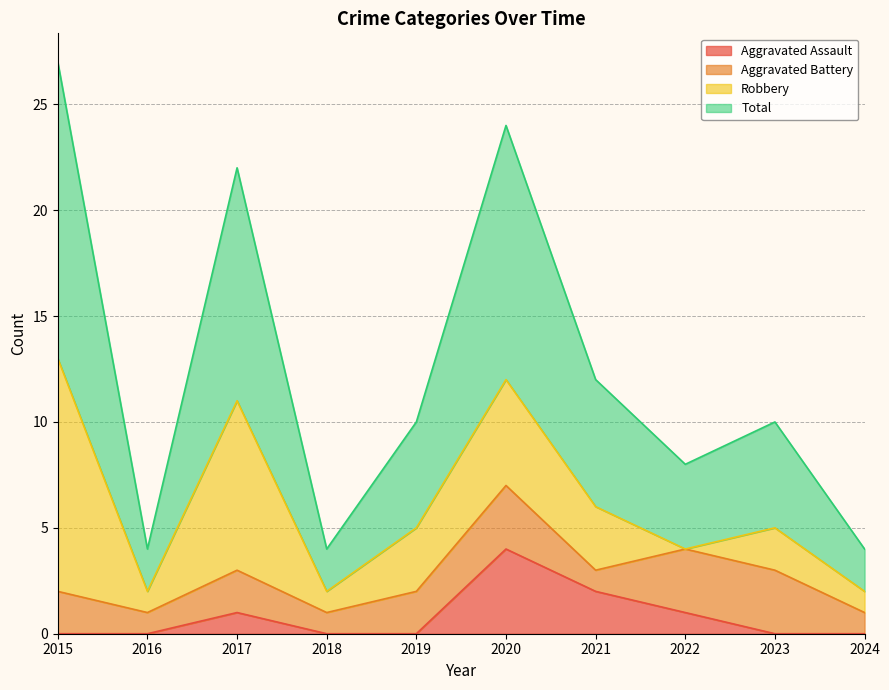

What are all the series names shown in the legend?

Aggravated Assault, Aggravated Battery, Robbery, Total